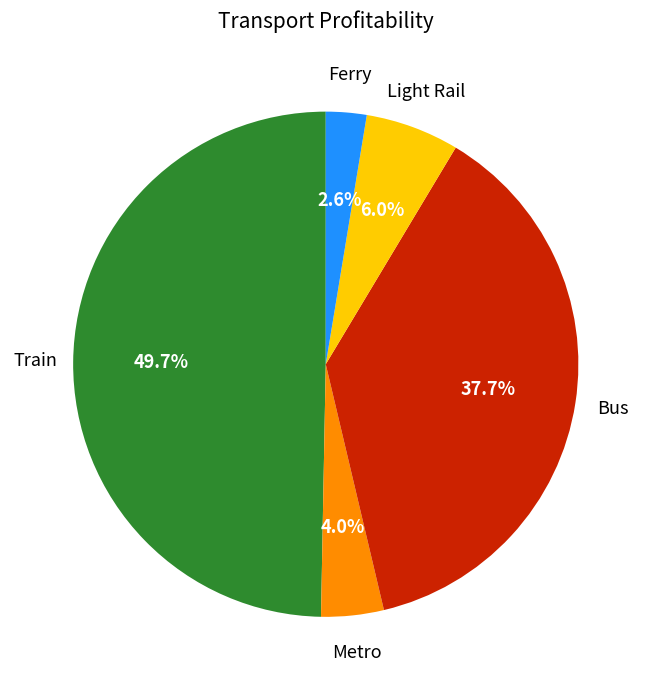

To the nearest percent, what is the average slice percentage?

20%